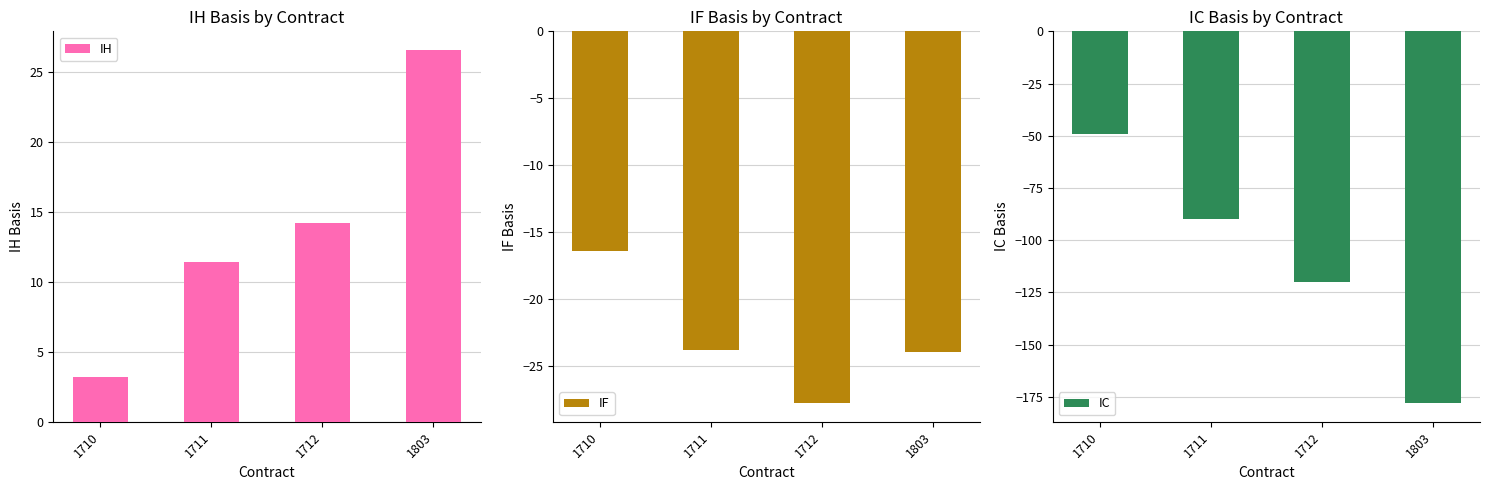

What is the greatest value displayed?

26.6